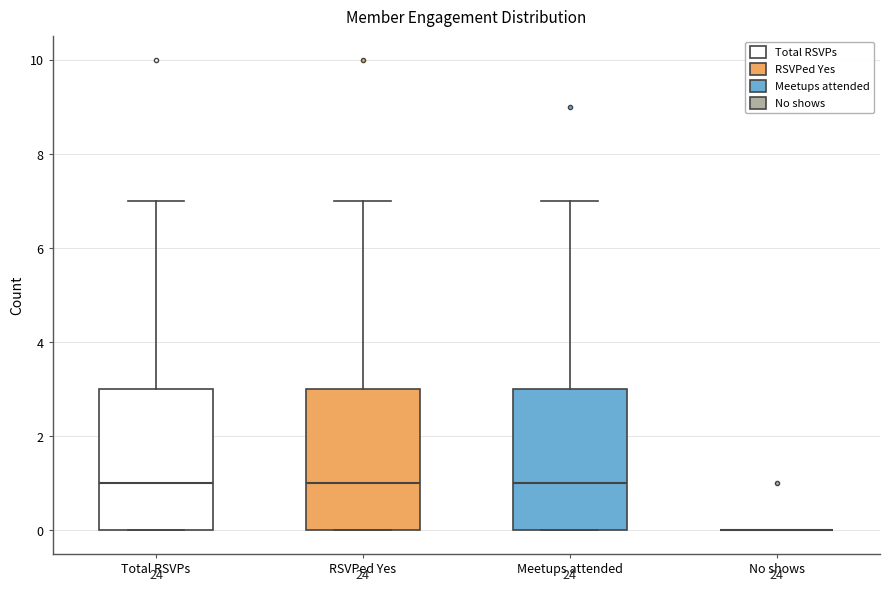

Reading left to right, transcribe this box plot: for each box, give where its median line is, the range the box spans, and where its two whiskers end, as read against the y-axis. The values are not printed on the chart, so give them approximately, as read against the axis.

Total RSVPs: median 1, box 0 to 3, whiskers 0 to 7
RSVPed Yes: median 1, box 0 to 3, whiskers 0 to 7
Meetups attended: median 1, box 0 to 3, whiskers 0 to 7
No shows: box collapsed to a line at 0, whiskers 0 to 0